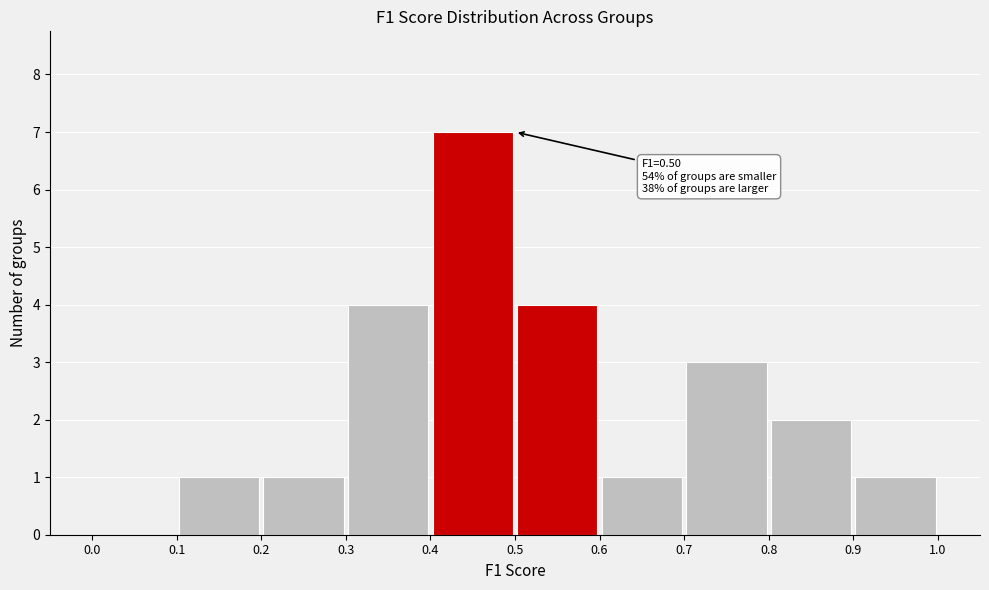

Which range on the x-axis has the tallest bar?

0.4 to 0.5